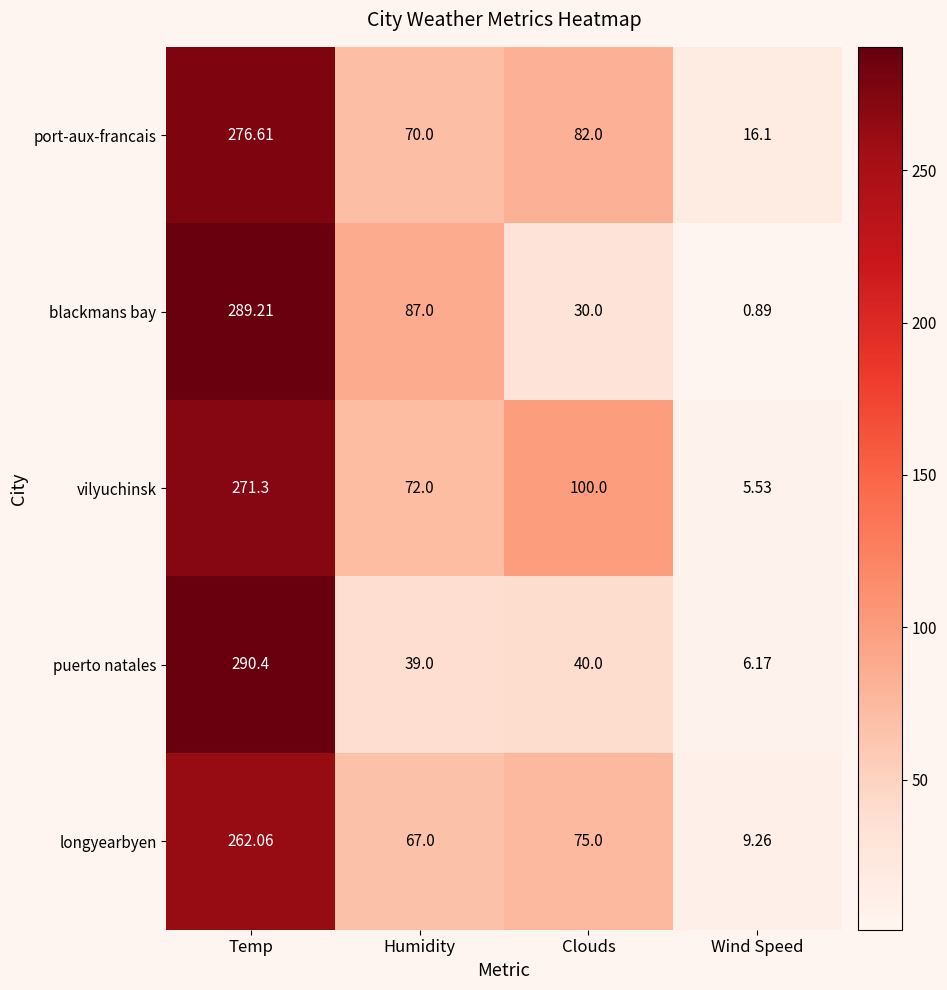

At which label is longyearbyen closest to 135?

Clouds